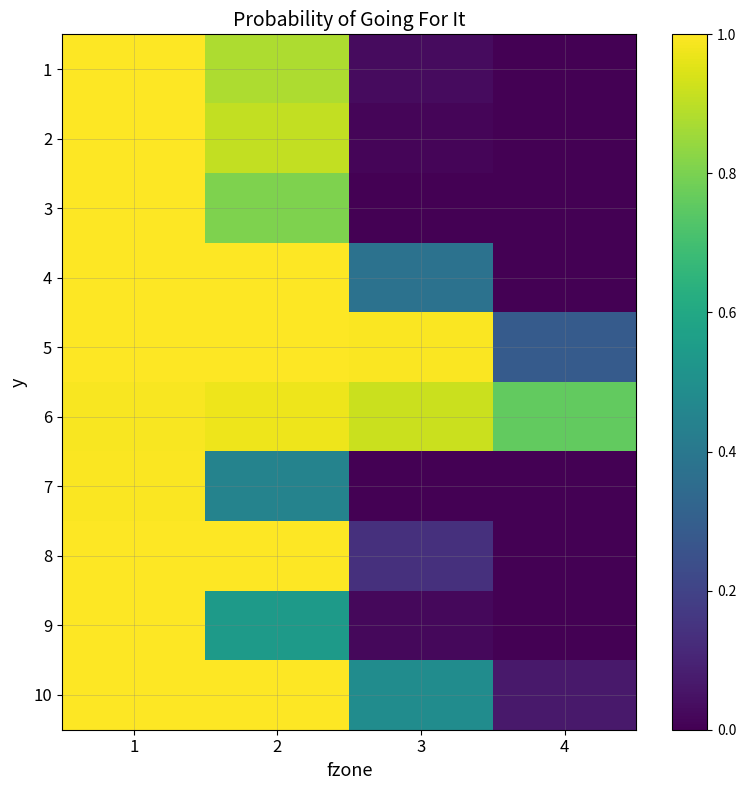

Reading right to left, what are all the values shown in this chart?

1: 4=0.0	3=0.0	2=0.9	1=1.0
2: 4=0.0	3=0.0	2=0.9	1=1.0
3: 4=0.0	3=0.0	2=0.8	1=1.0
4: 4=0.0	3=0.4	2=1.0	1=1.0
5: 4=0.3	3=1.0	2=1.0	1=1.0
6: 4=0.8	3=0.9	2=1.0	1=1.0
7: 4=0.0	3=0.0	2=0.4	1=1.0
8: 4=0.0	3=0.1	2=1.0	1=1.0
9: 4=0.0	3=0.0	2=0.5	1=1.0
10: 4=0.1	3=0.5	2=1.0	1=1.0